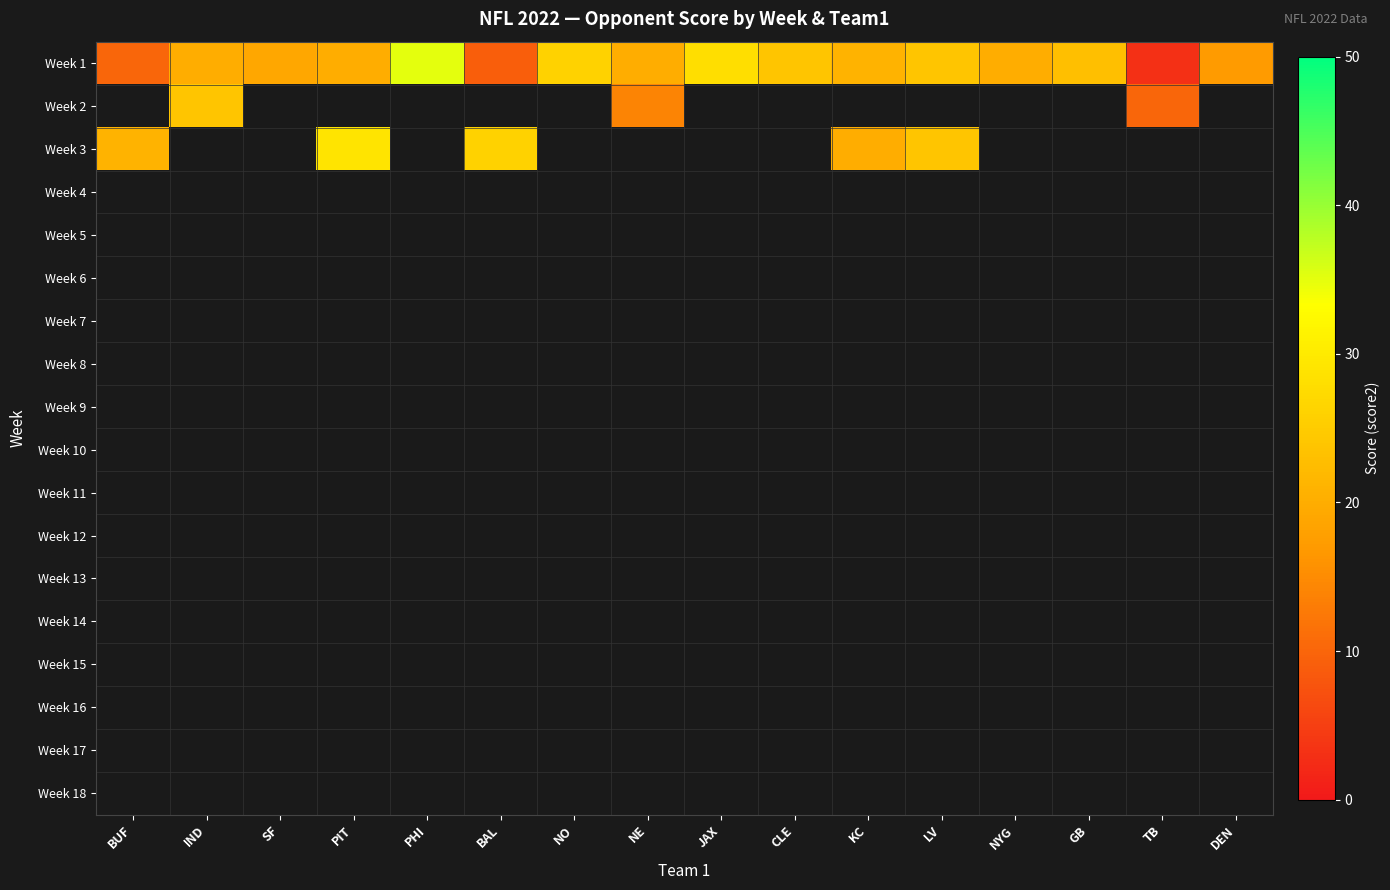

At which category does the chart reach its peak across all series?

PHI